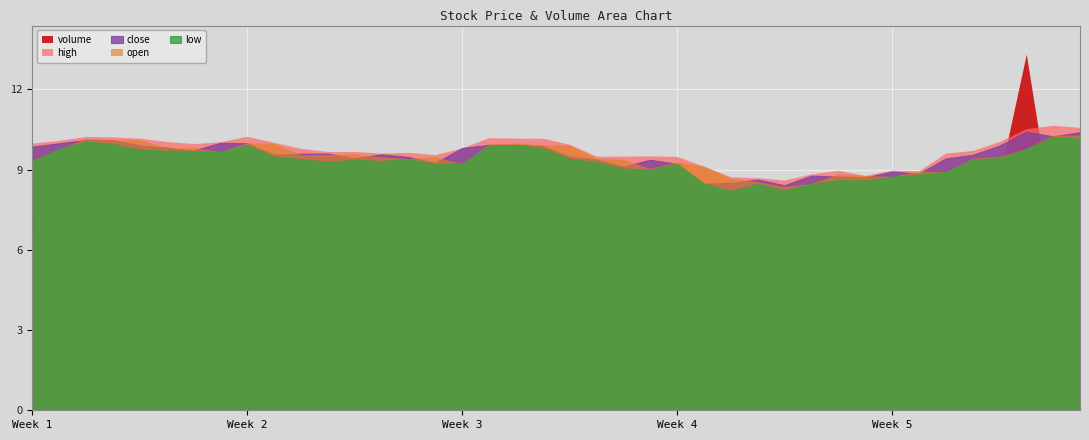

True or false: close and volume cross at least once.

True